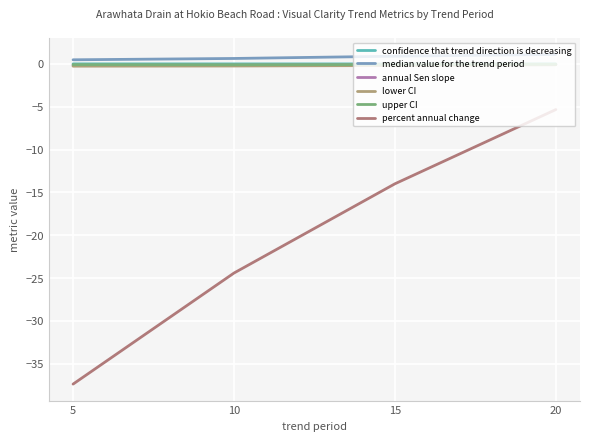

True or false: percent annual change and confidence that trend direction is decreasing intersect in this chart.

False